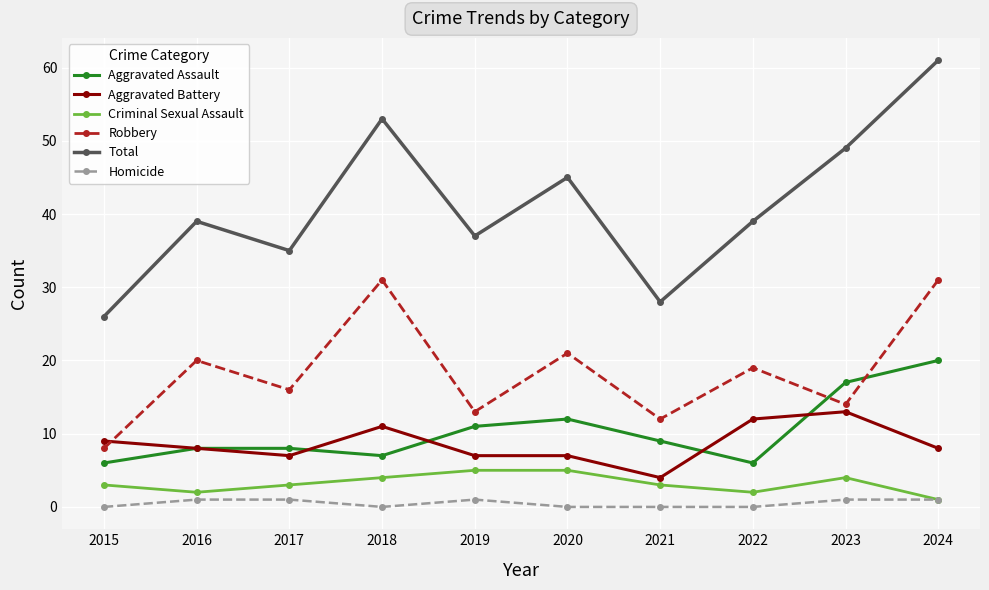

How many lines are shown in the chart?

6